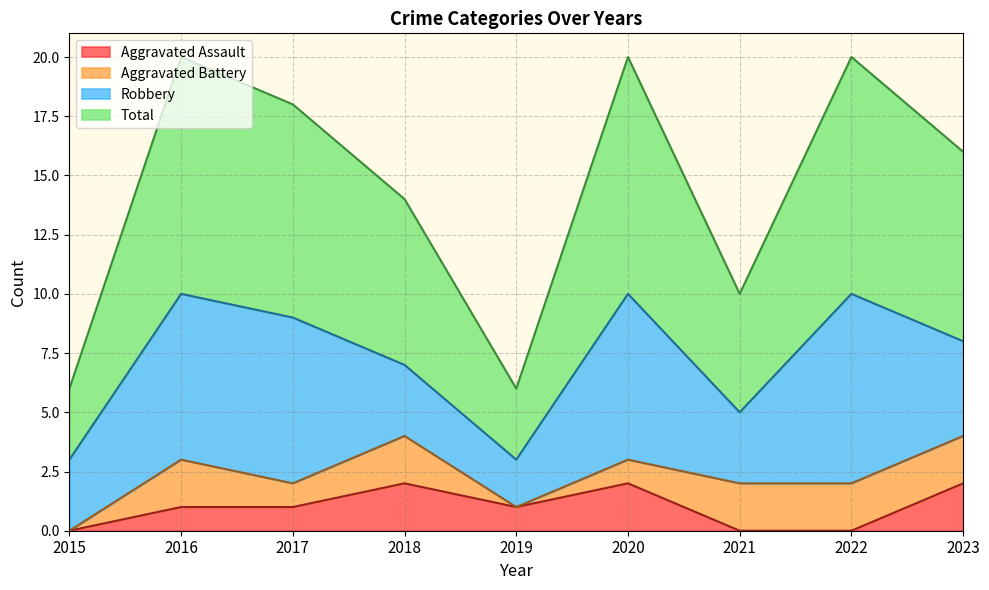

How many values in Aggravated Assault are above zero?

6